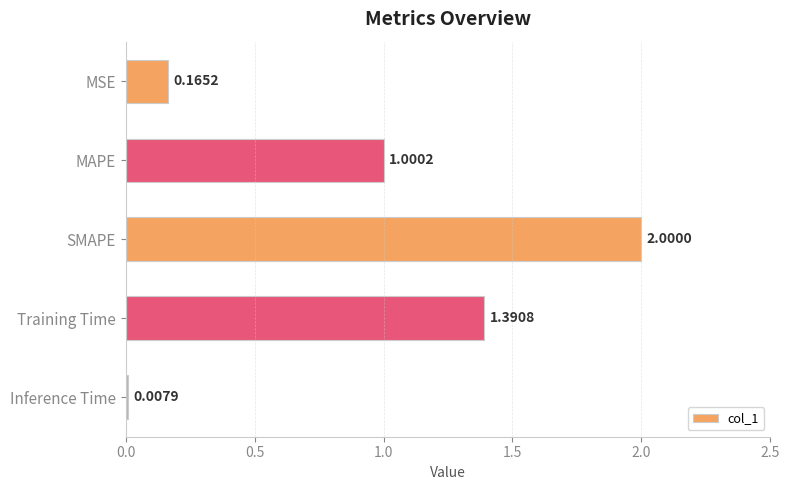

What is the change in value from MAPE to SMAPE?

+1.0